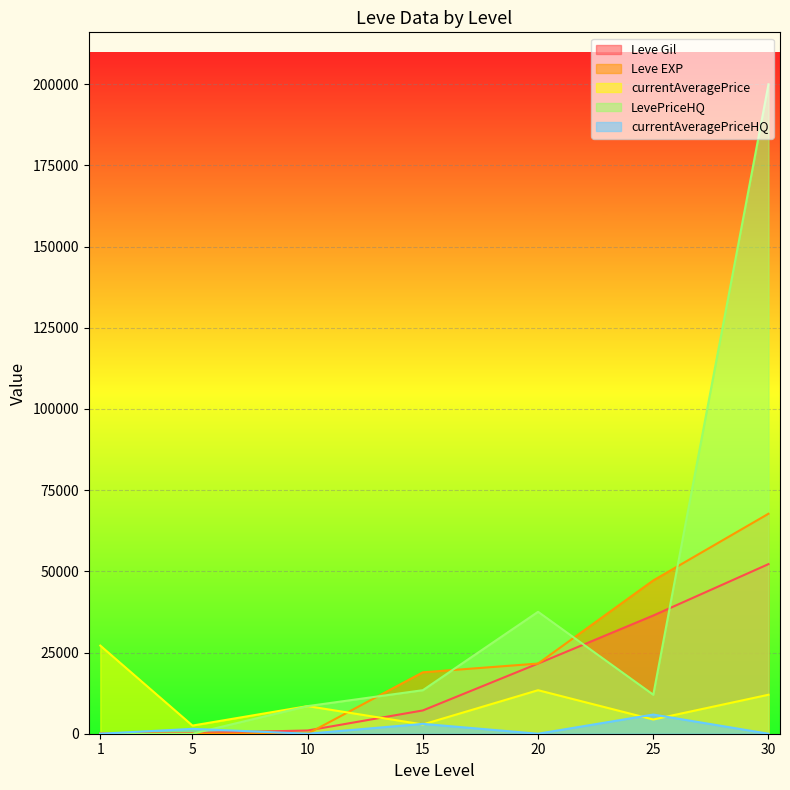

What is the minimum value for Leve Gil?

160